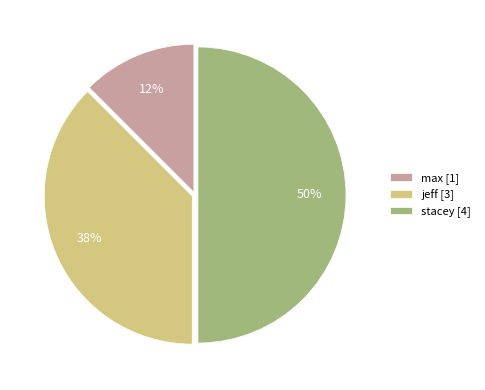

What percentage is the stacey [4] slice, to the nearest percent?

50%